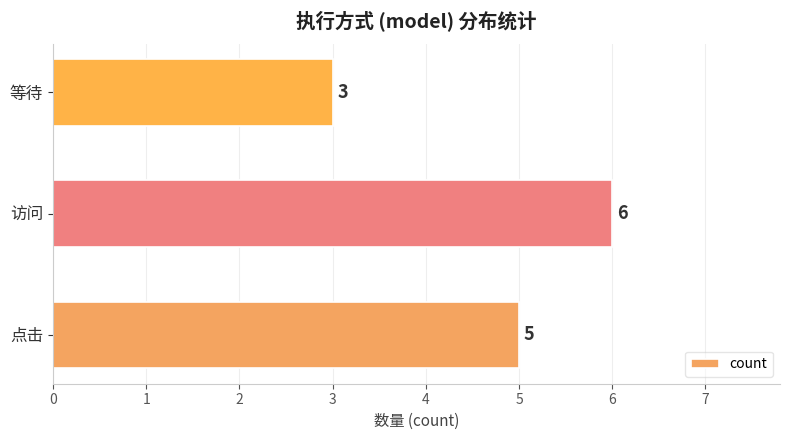

Which label corresponds to the smallest value in the chart?

等待